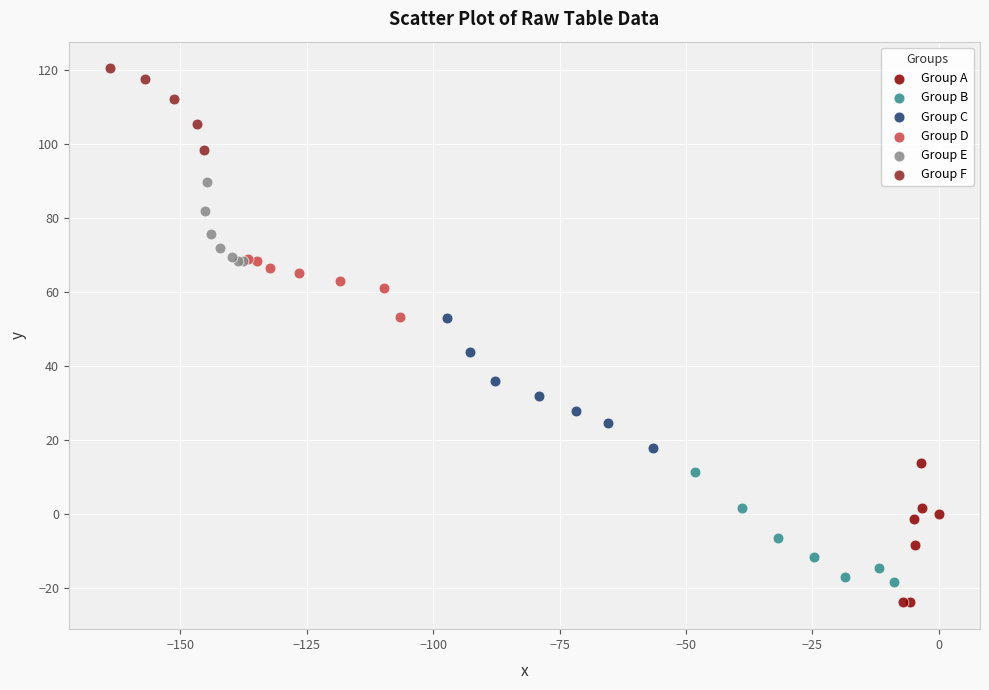

Which series reaches the maximum Y coordinate?

Group F